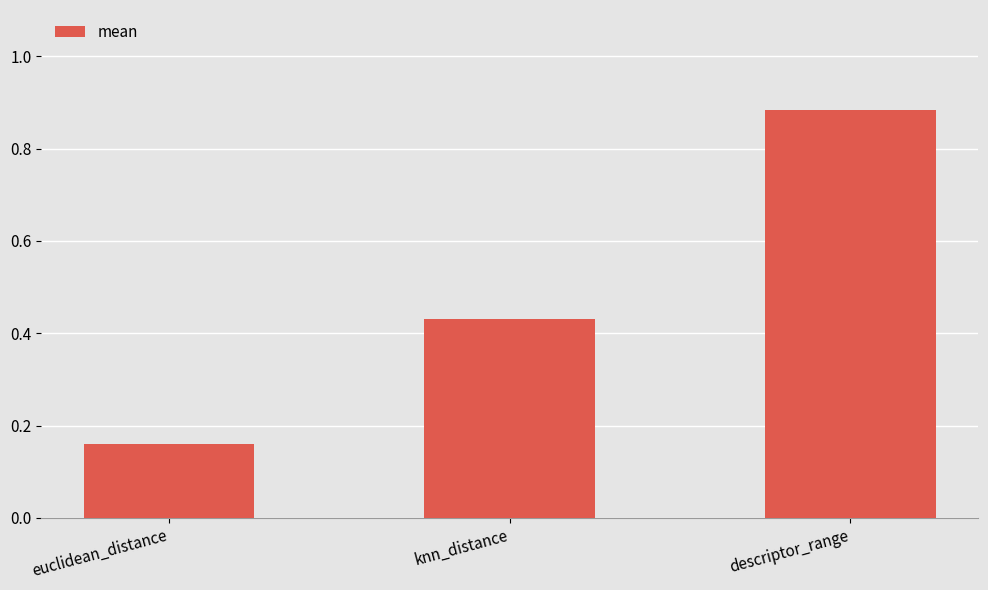

What is the change in value from knn_distance to descriptor_range?

+0.5